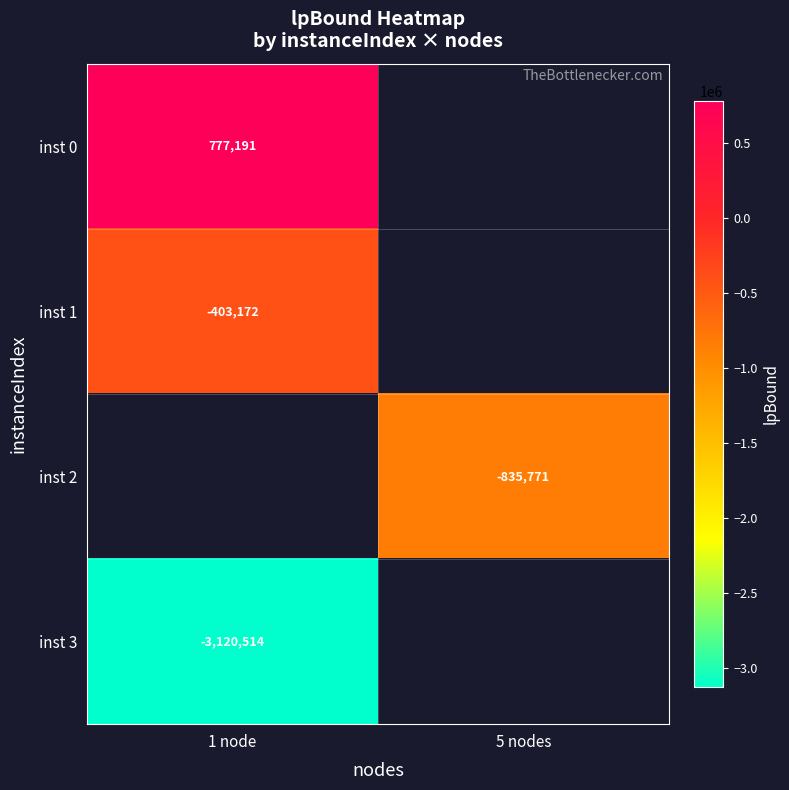

Which category has the lowest value in the inst 1 series?

1 node